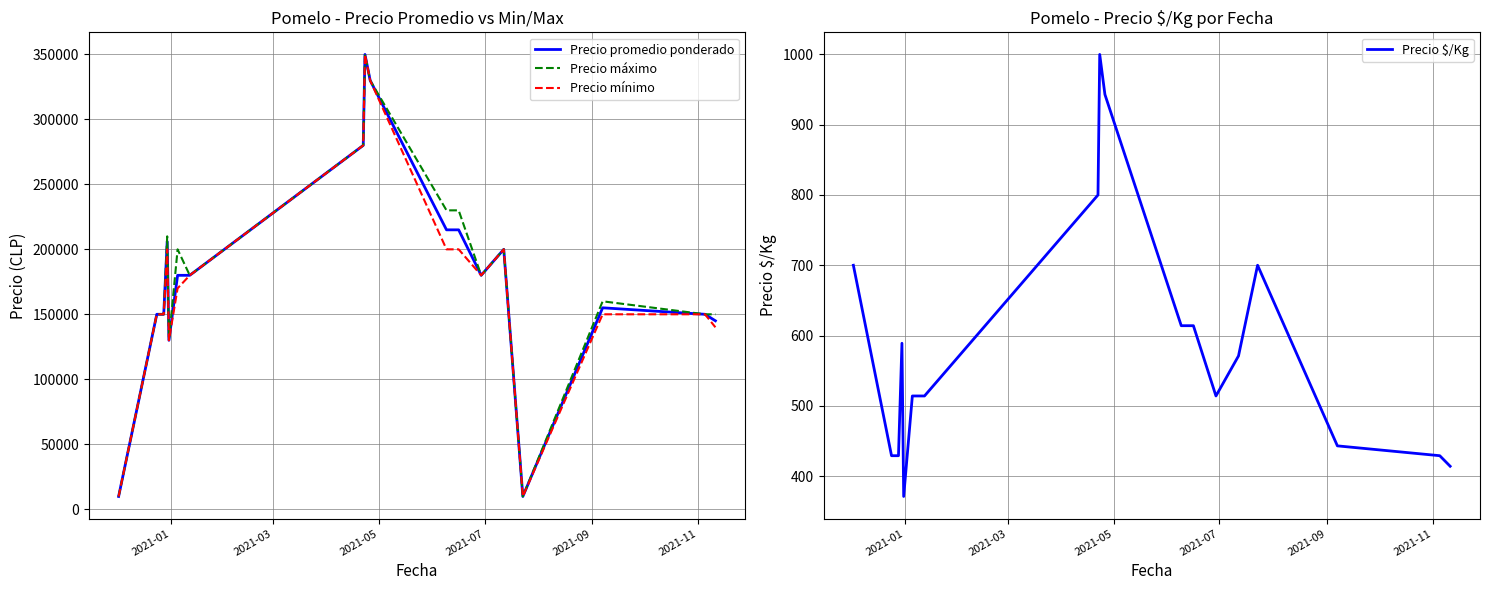

What is the minimum value for Precio promedio ponderado?

9800